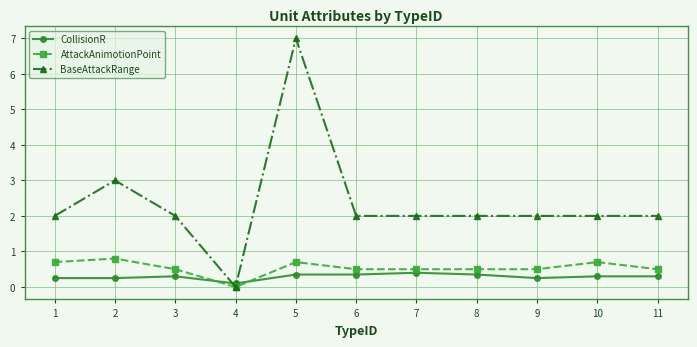

Is this an area chart (filled region under the line)?

No